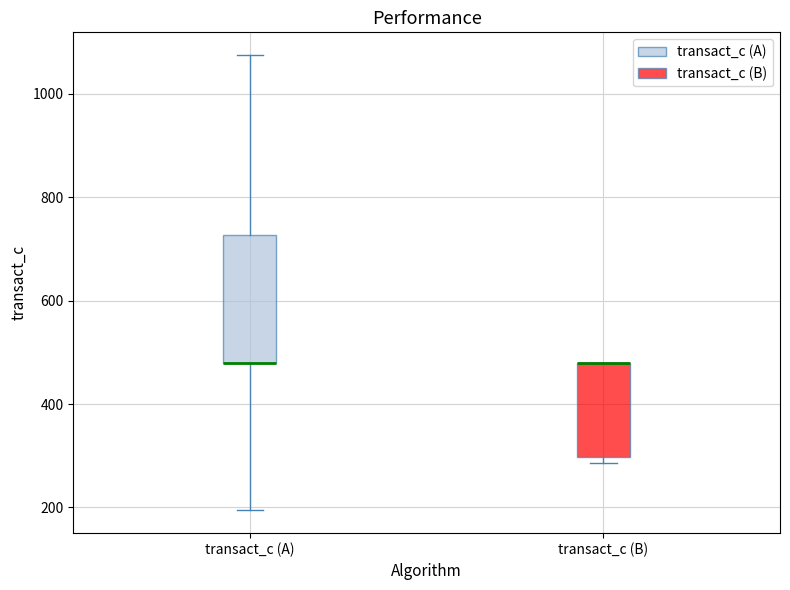

Reading left to right, read every box against the y-axis: the position of its median line, the range the box covers, and the ends of its whiskers. The values are not printed on the chart, so give them approximately, as read against the axis.

transact_c (A): median 480 (drawn on the box's lower edge), box 480 to 720, whiskers 200 to 1080
transact_c (B): median 480 (drawn on the box's upper edge), box 300 to 480, whiskers 280 to 480